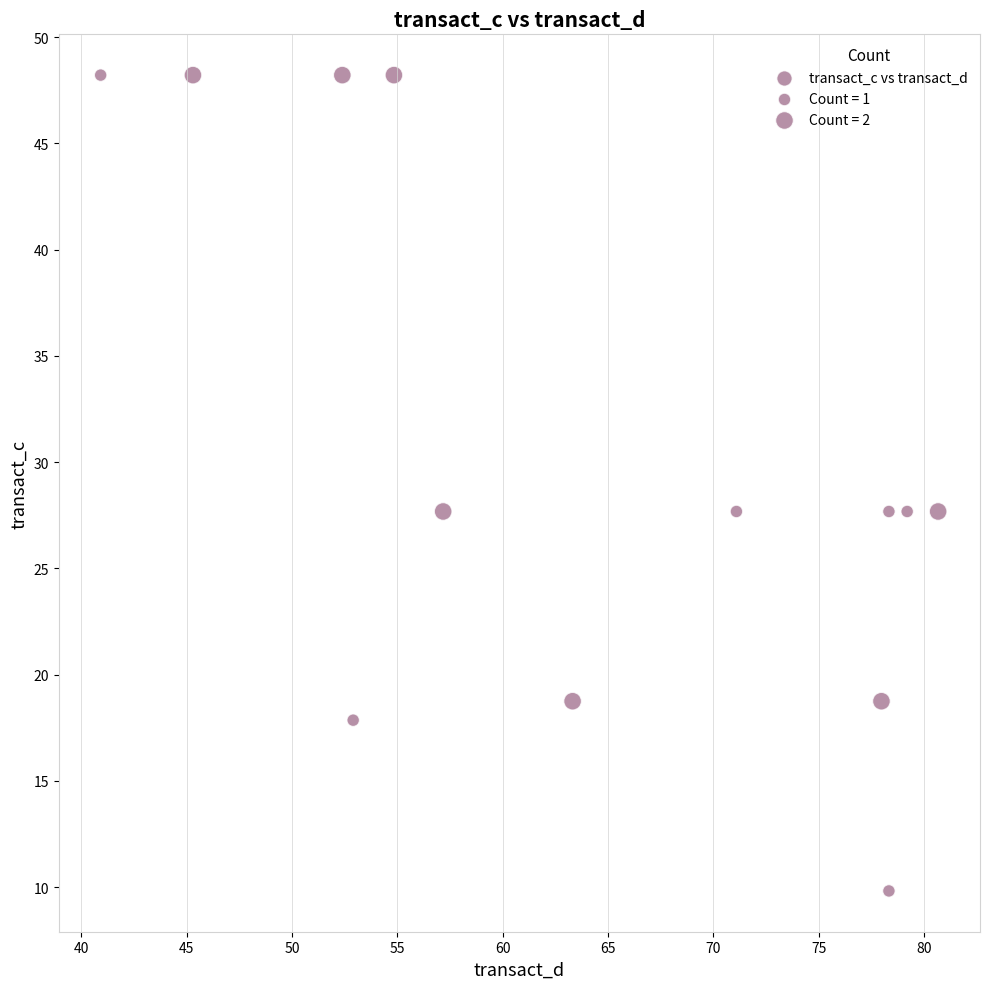

What is the range of X values (max minus min)?

39.7